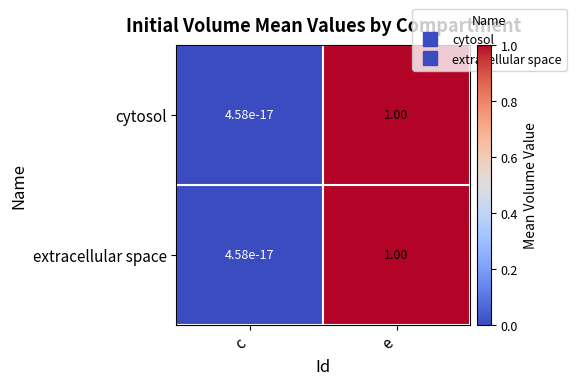

Rank the categories by cytosol value from lowest to highest.

c, e